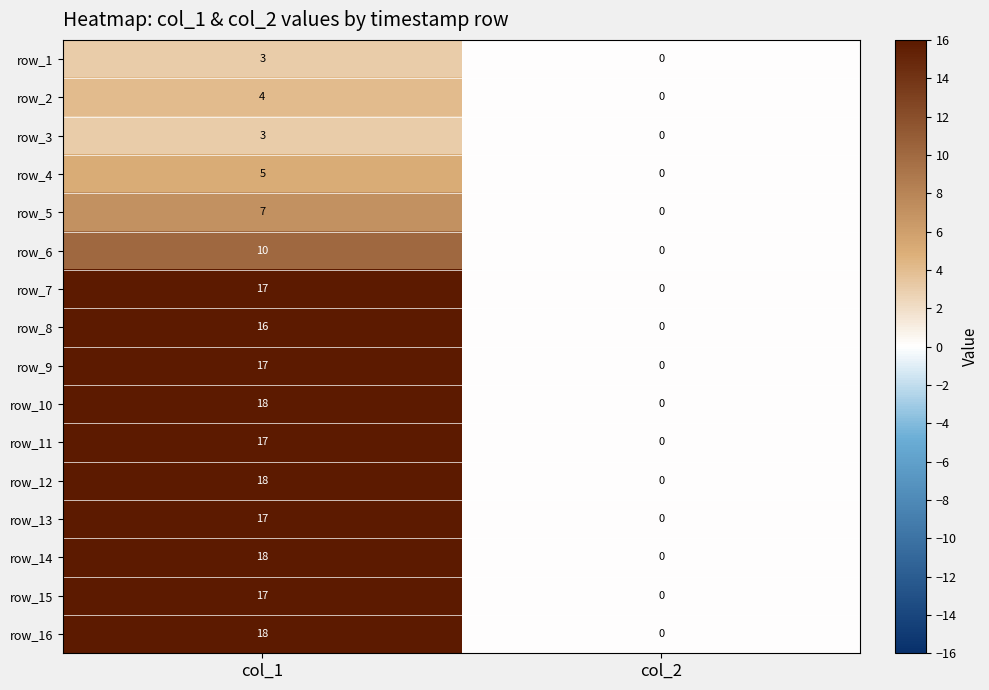

What is the maximum value shown in the chart?

18